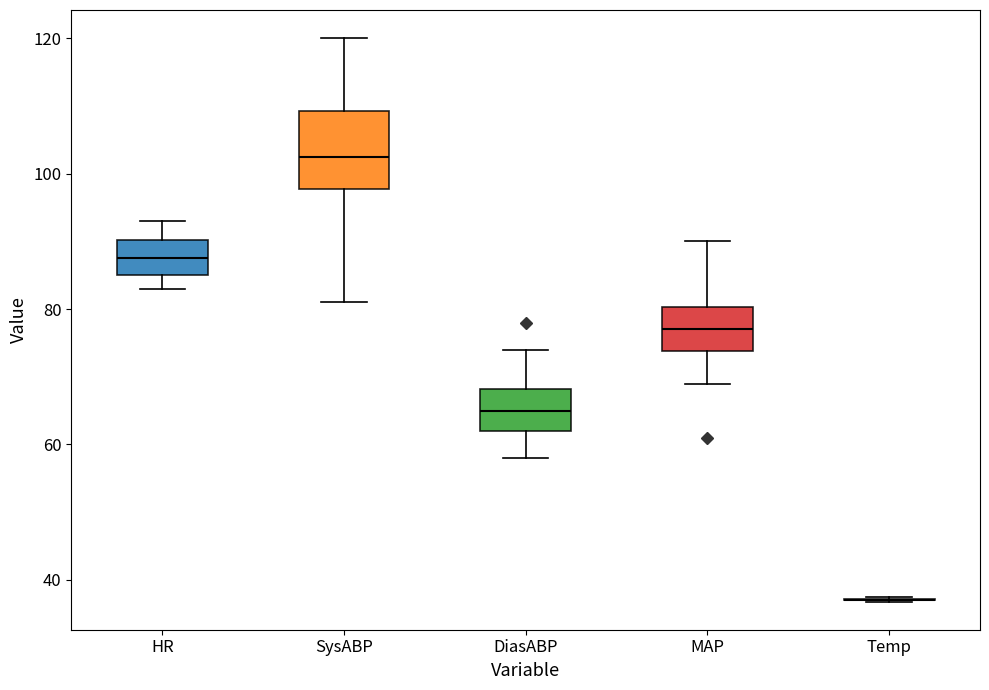

Reading left to right, read every box against the y-axis: the position of its median line, the range the box covers, and the ends of its whiskers. The values are not printed on the chart, so give them approximately, as read against the axis.

HR: median 88, box 86 to 90, whiskers 84 to 94
SysABP: median 102, box 98 to 110, whiskers 82 to 120
DiasABP: median 66, box 62 to 68, whiskers 58 to 74
MAP: median 78, box 74 to 80, whiskers 70 to 90
Temp: box collapsed to a line at 38, whiskers 36 to 38